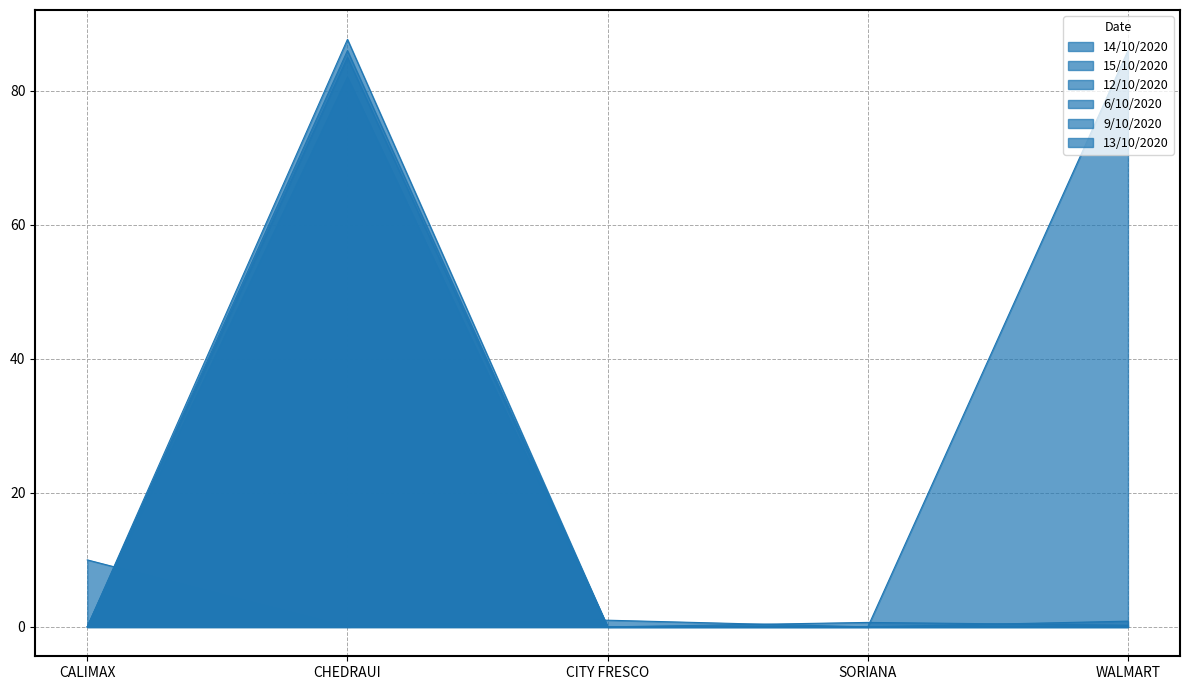

Where is 13/10/2020 nearest to the value 42?

CALIMAX